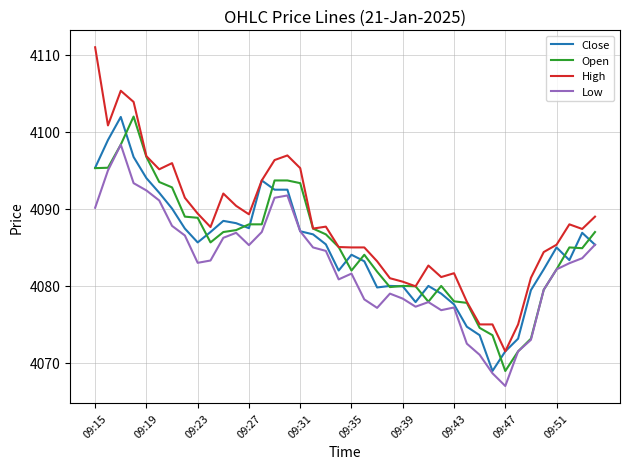

What are all the series names shown in the legend?

Close, Open, High, Low